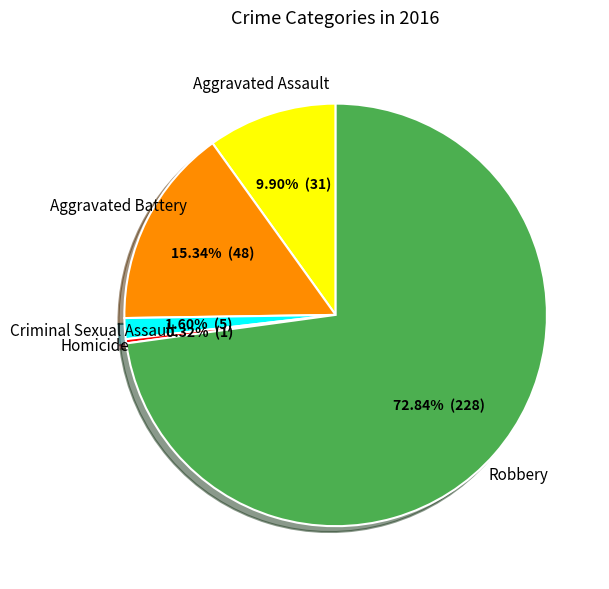

Count the number of slices in the pie.

5